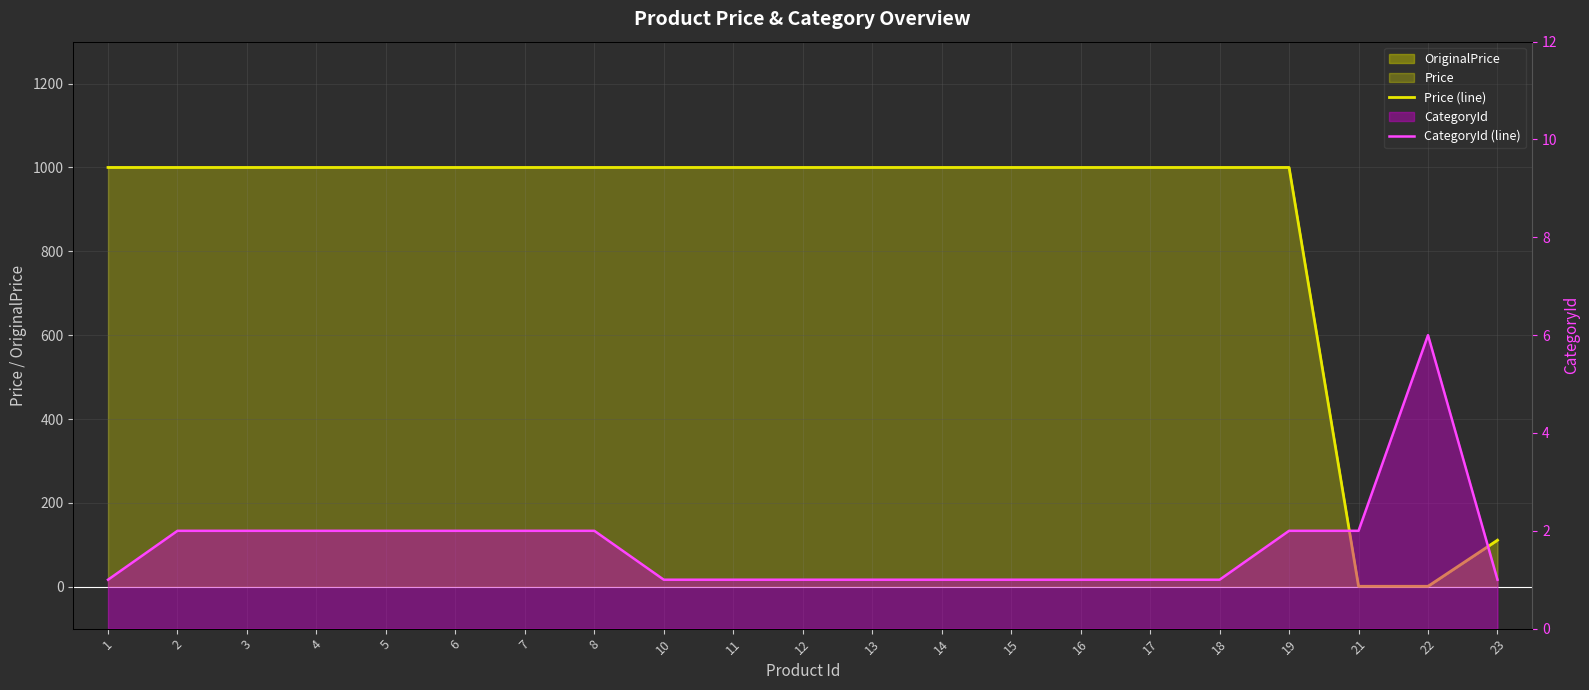

What is the difference between the CategoryId (line) values at 4 and 22?

4